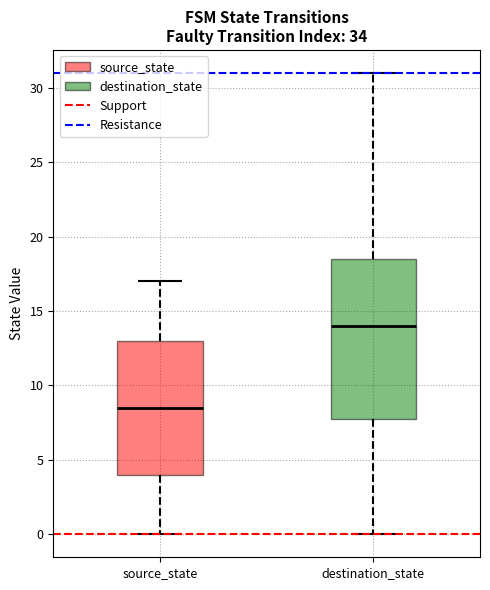

Which box has the highest median line?

destination_state